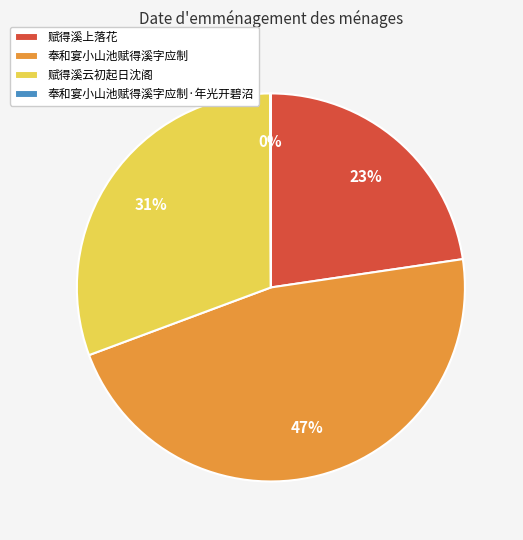

Do 赋得溪云初起日沈阁 and 赋得溪上落花 together represent more than half of the pie?

Yes